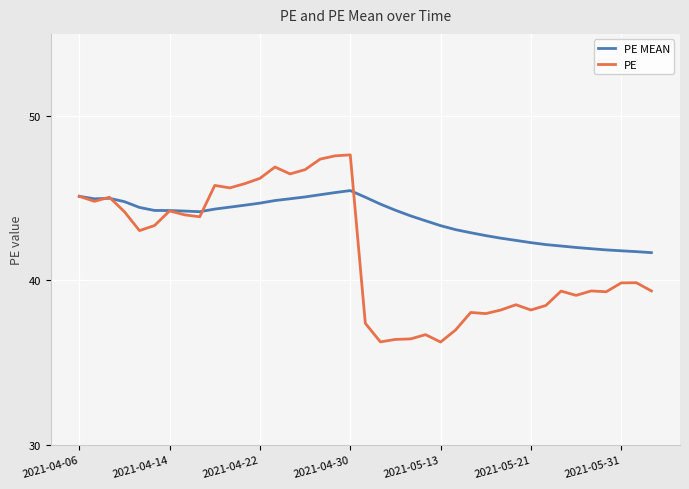

What is the maximum value for PE MEAN?

45.5